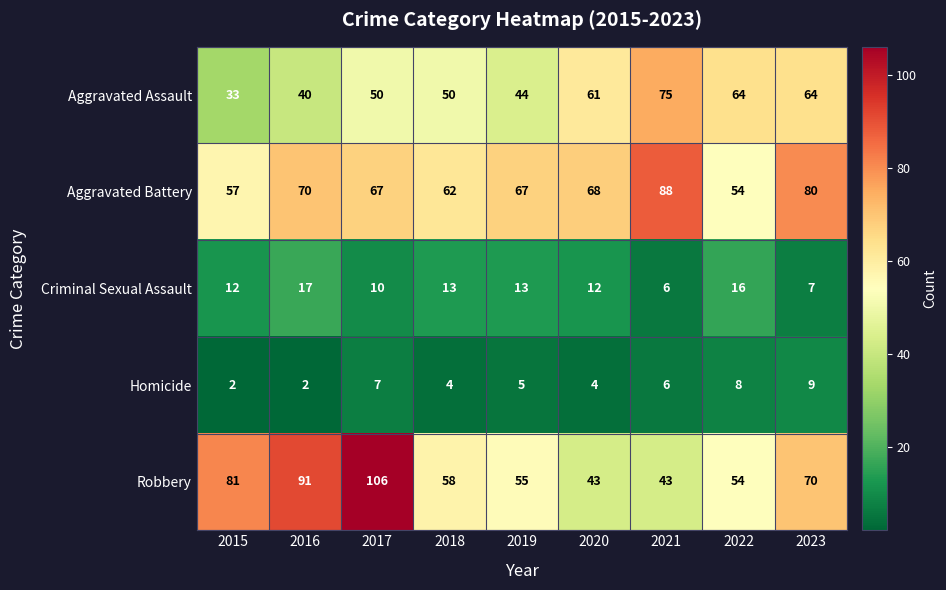

What is the maximum value shown in the chart?

106